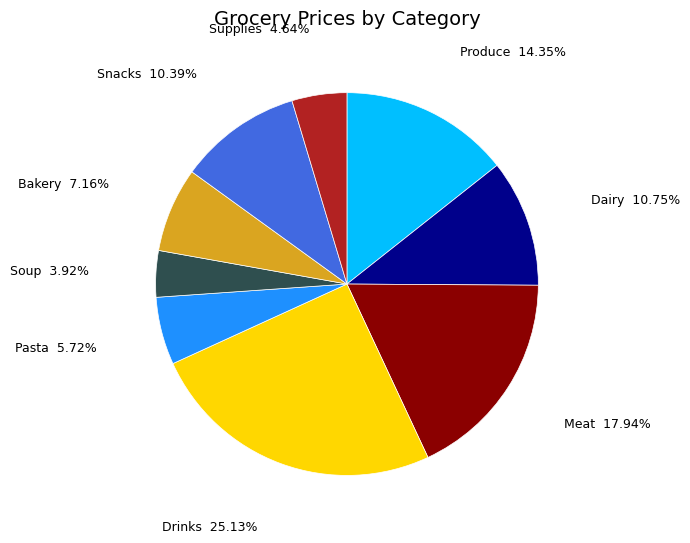

How many slices are in this pie chart?

9